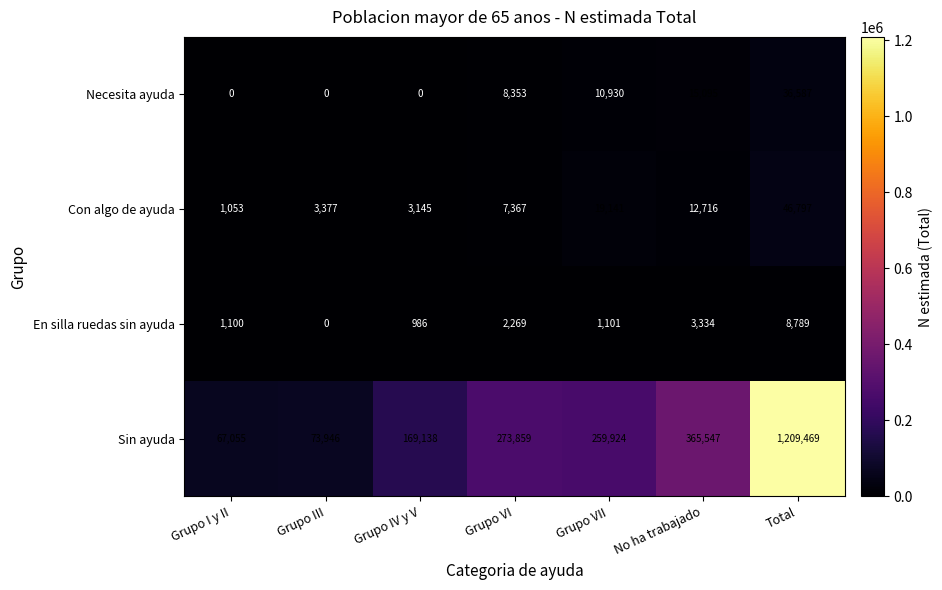

List the series in order of their peak value, highest first.

Sin ayuda, Con algo de ayuda, Necesita ayuda, En silla ruedas sin ayuda